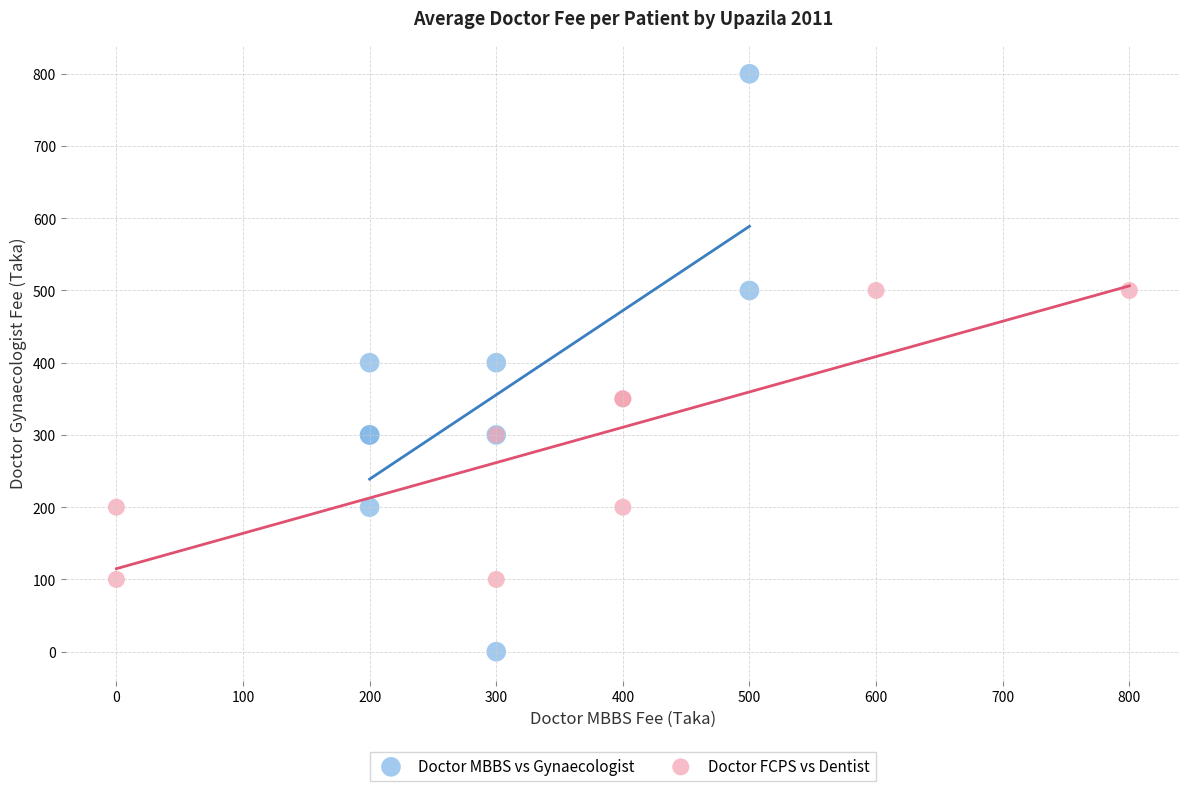

Which series contains the lowest Y value?

Doctor MBBS vs Gynaecologist